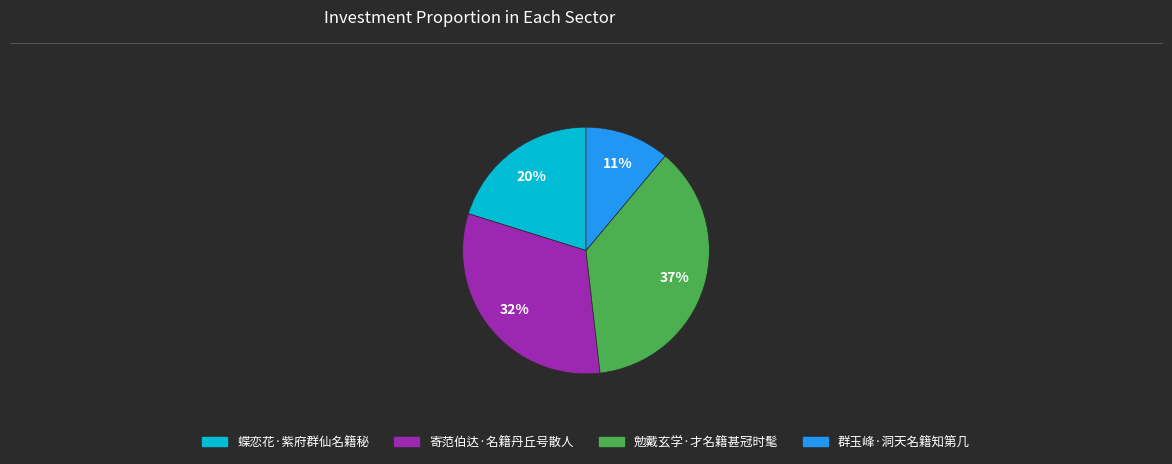

How many slices are in this pie chart?

4